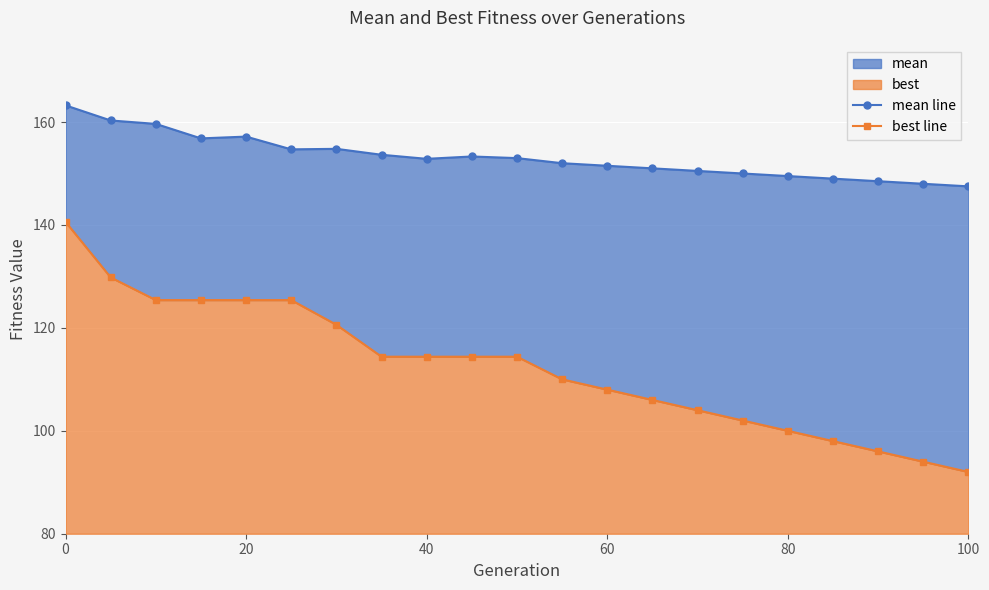

True or false: mean line and best line intersect in this chart.

False